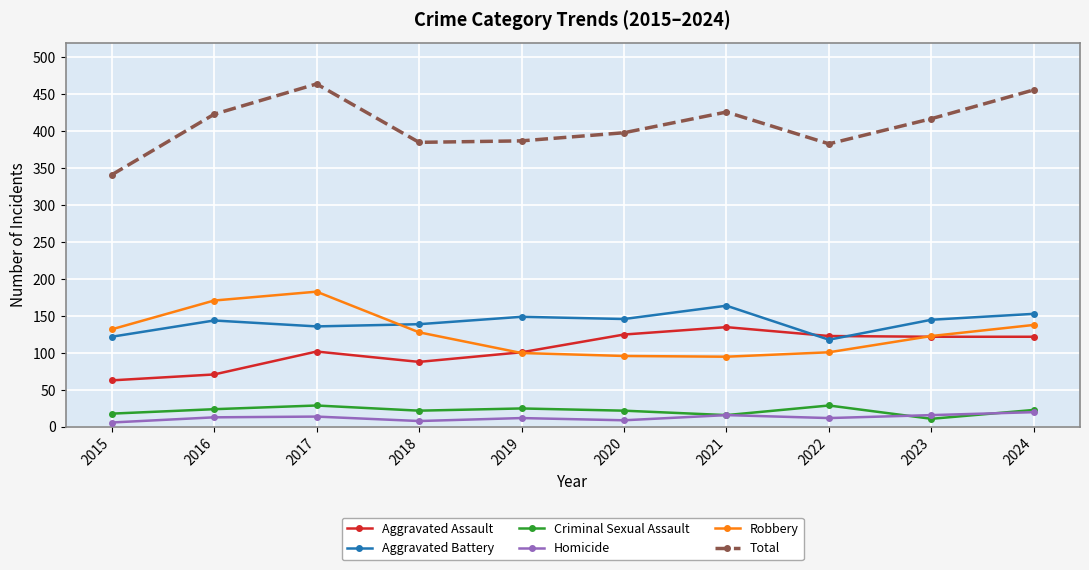

Which series has the largest total across all categories?

Total